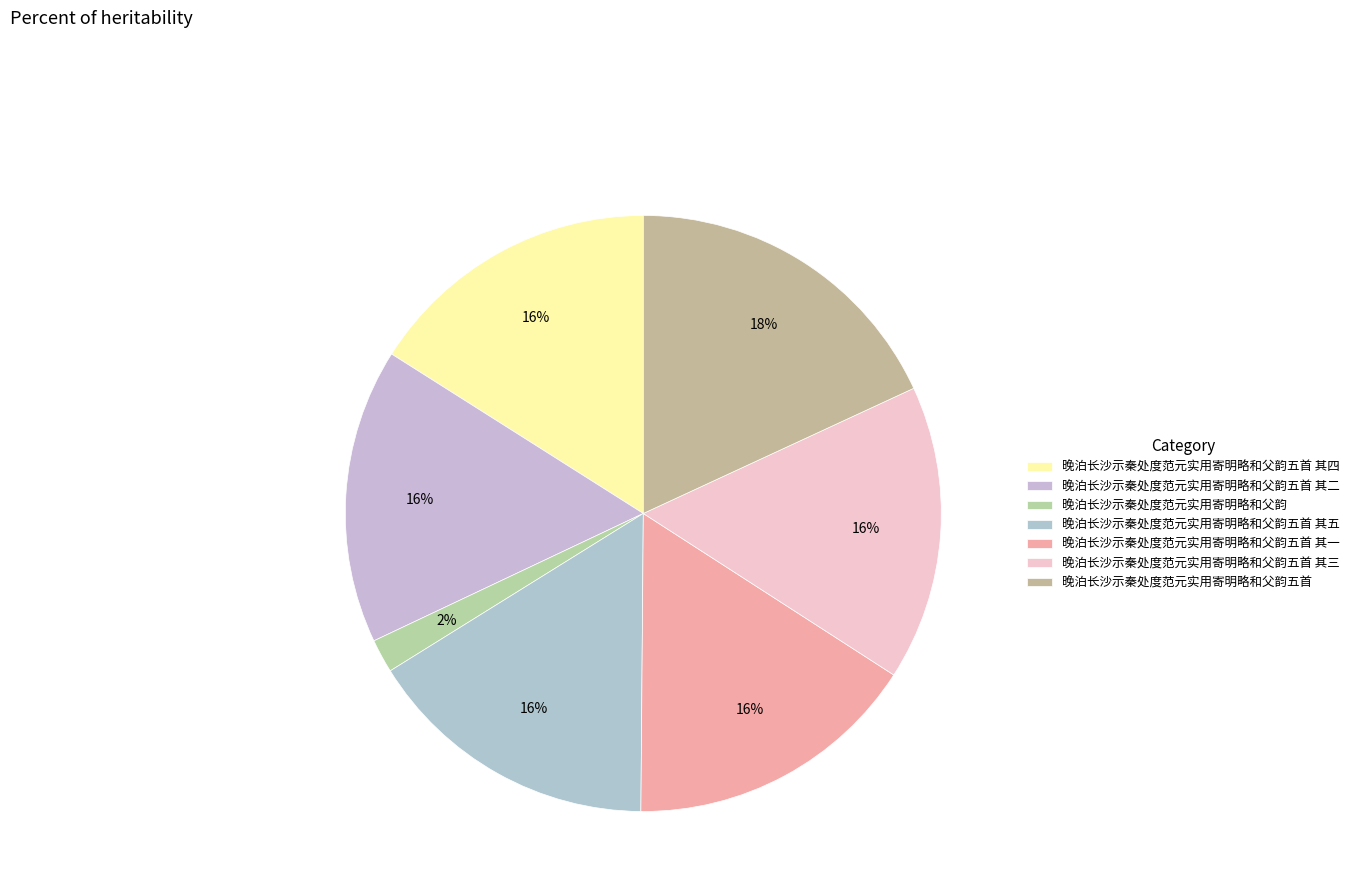

Which slice is the smallest?

晚泊长沙示秦处度范元实用寄明略和父韵